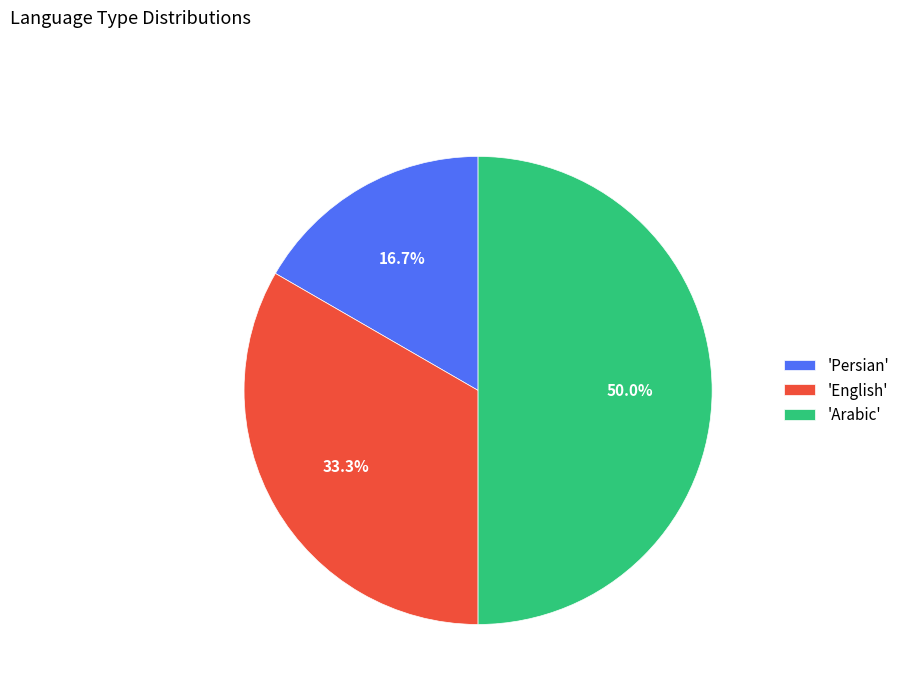

To the nearest percent, what is the difference between the largest and smallest slice percentages?

33%